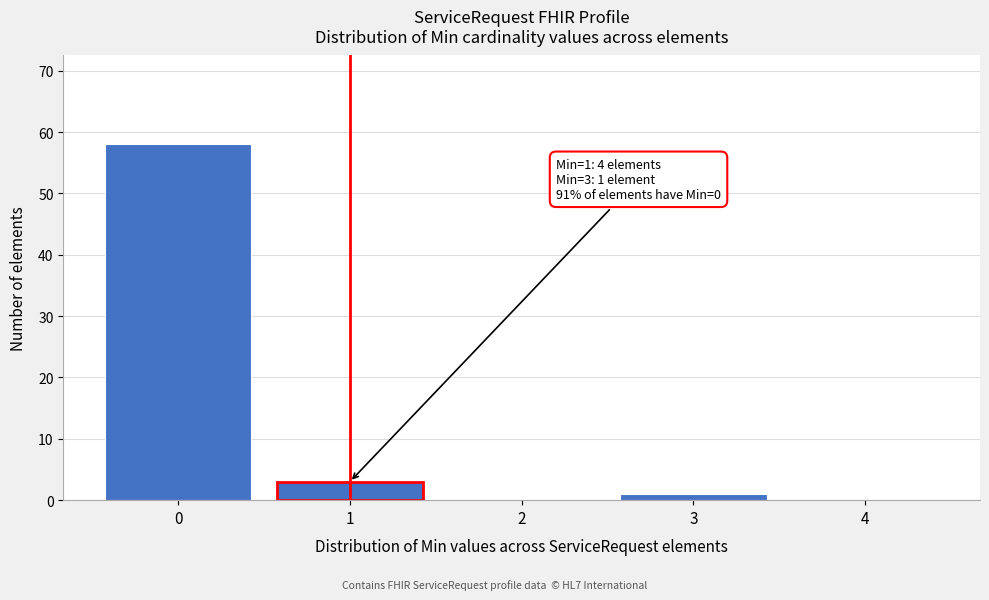

Over which range of the x-axis is the bar tallest?

-0.5 to 0.5